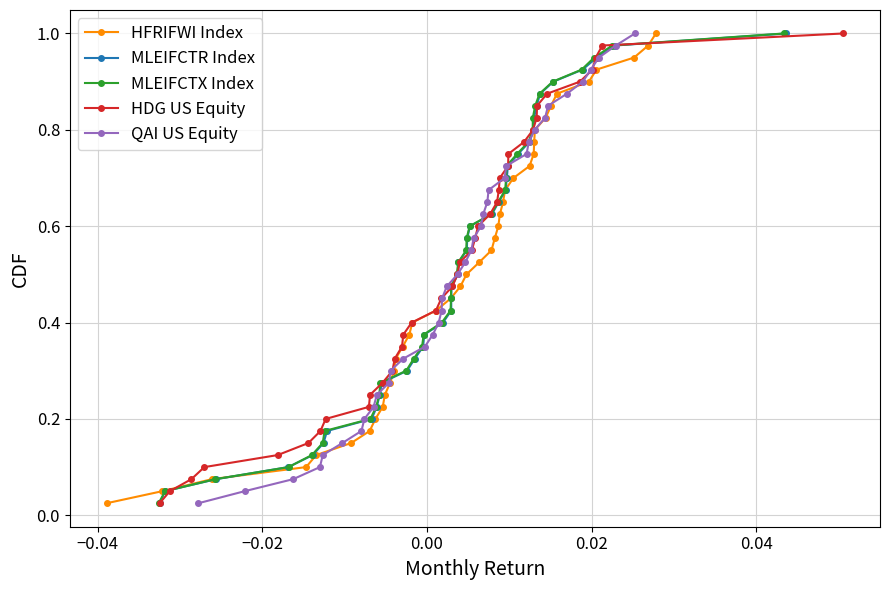

What is the sum of all MLEIFCTX Index values?

20.5